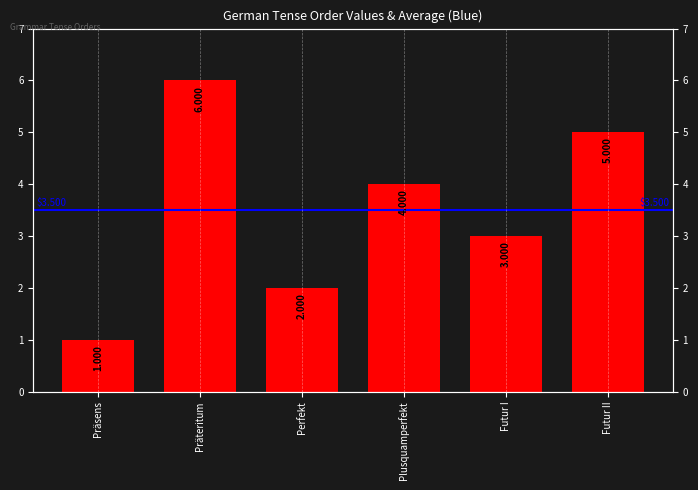

What value does the data have at Futur II?

5